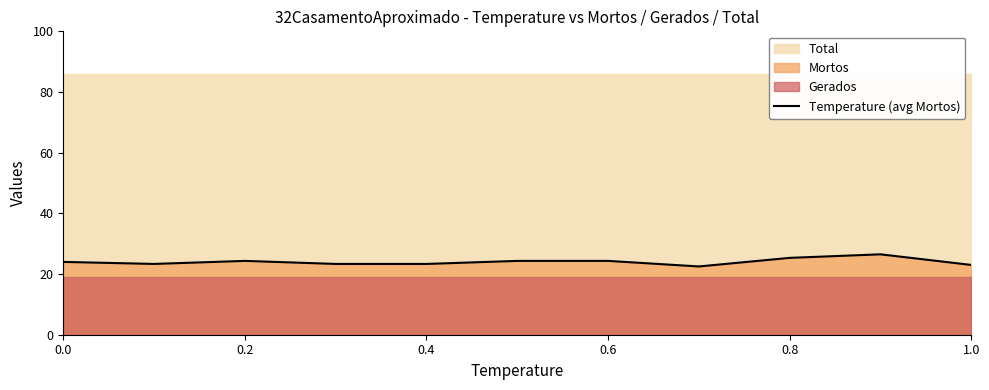

What is the minimum value for Temperature (avg Mortos)?

22.5